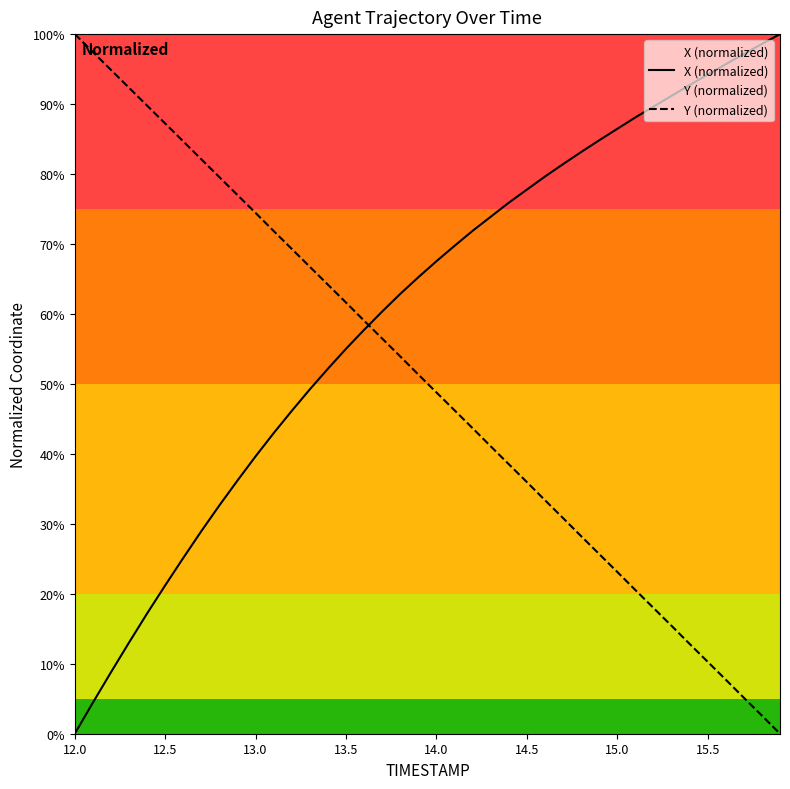

What is the label of the 16th point from the left?

13.5